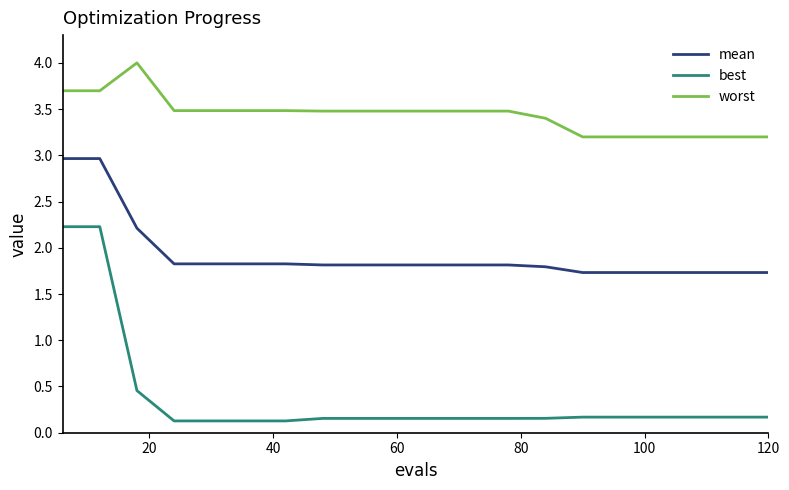

True or false: best and worst intersect in this chart.

False